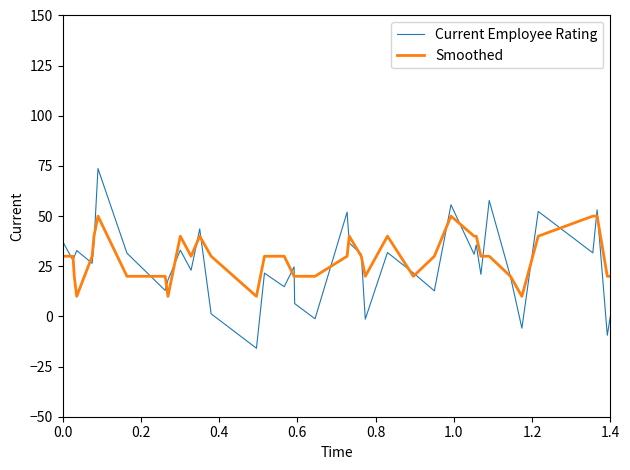

Which series has the widest spread of values?

Current Employee Rating